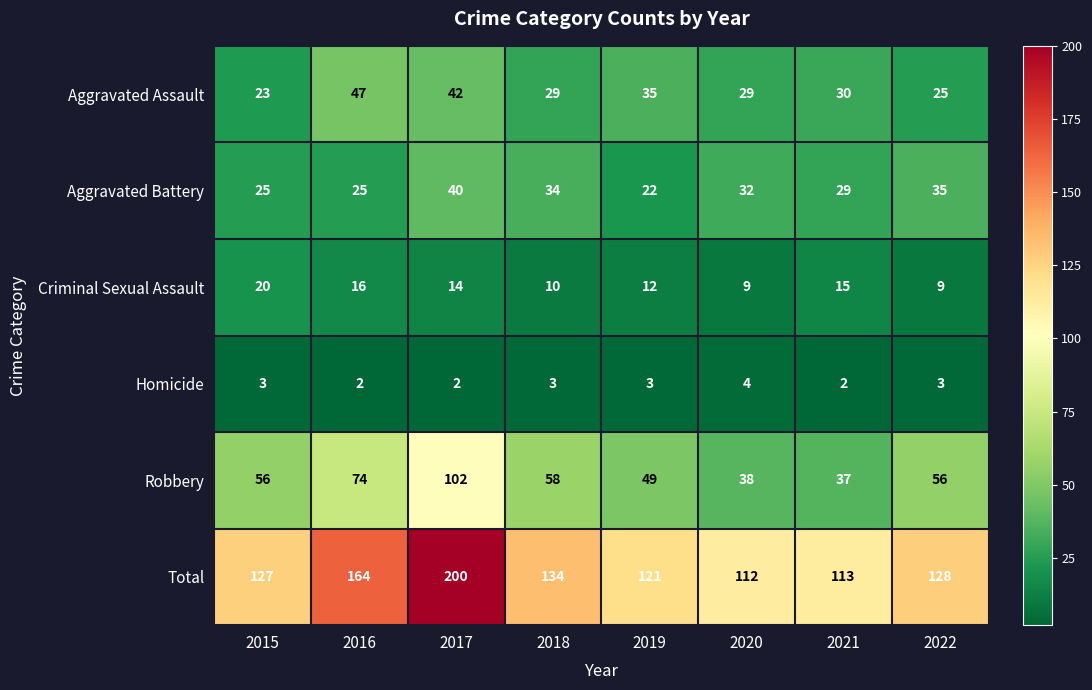

Is it true that Homicide equals 4 at 2015?

False